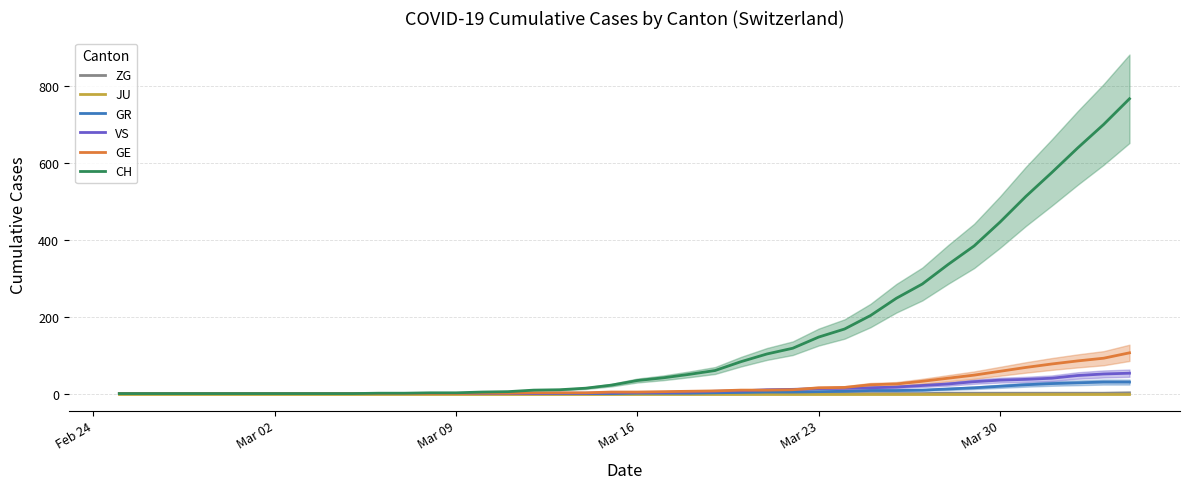

What is the highest value of the GE series?

106